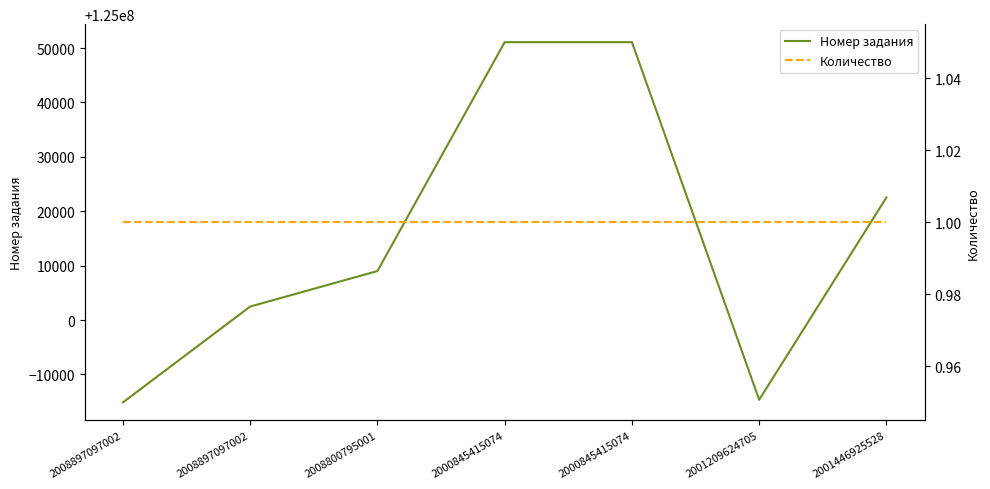

How many categories are shown in the chart?

7